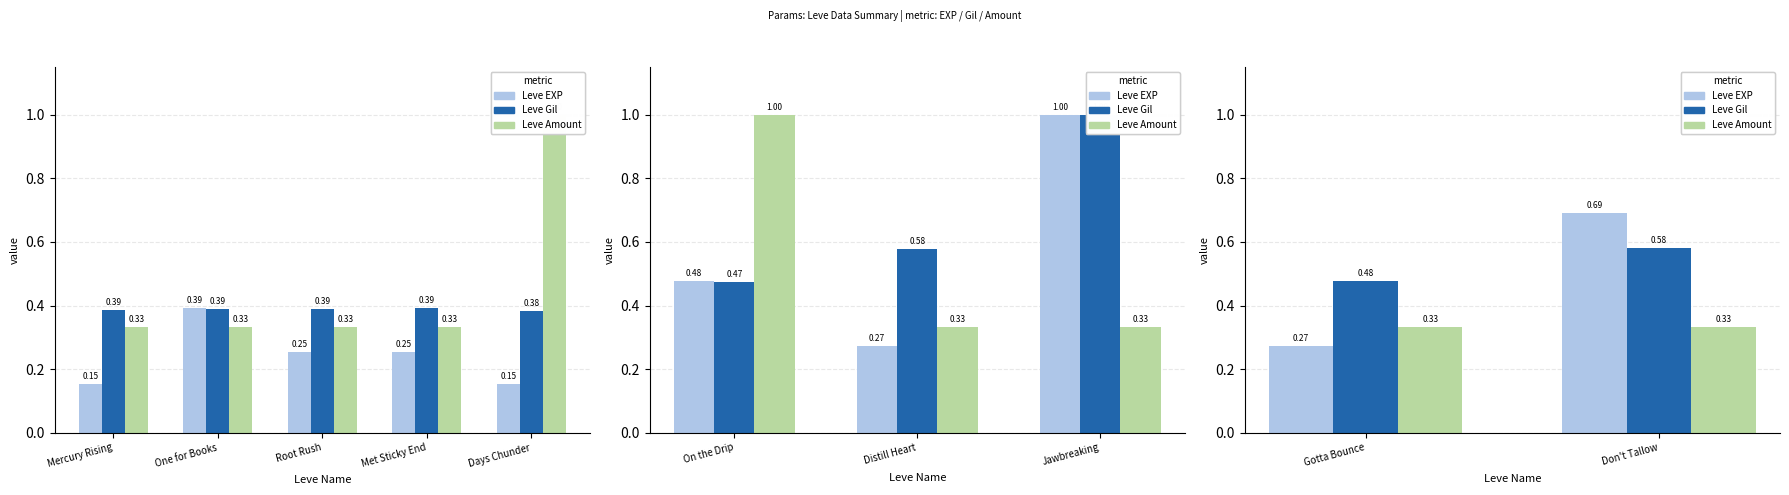

Which series changed the most between Gotta Bounce and Don't Tallow?

Leve EXP